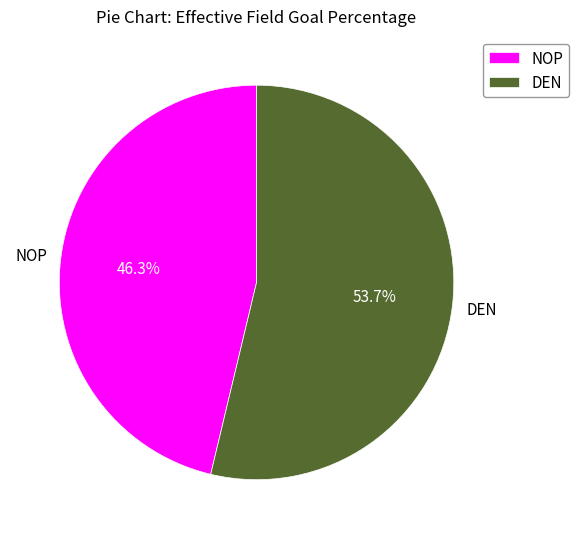

Is it true that DEN is 40% of the pie?

False